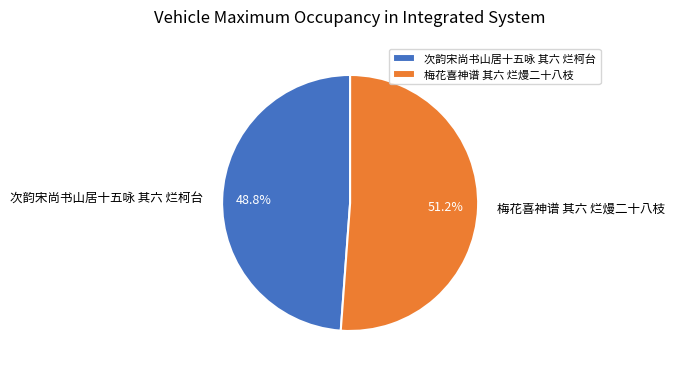

What is the ratio of the value at 次韵宋尚书山居十五咏 其六 烂柯台 to the value at 梅花喜神谱 其六 烂熳二十八枝?

1.0